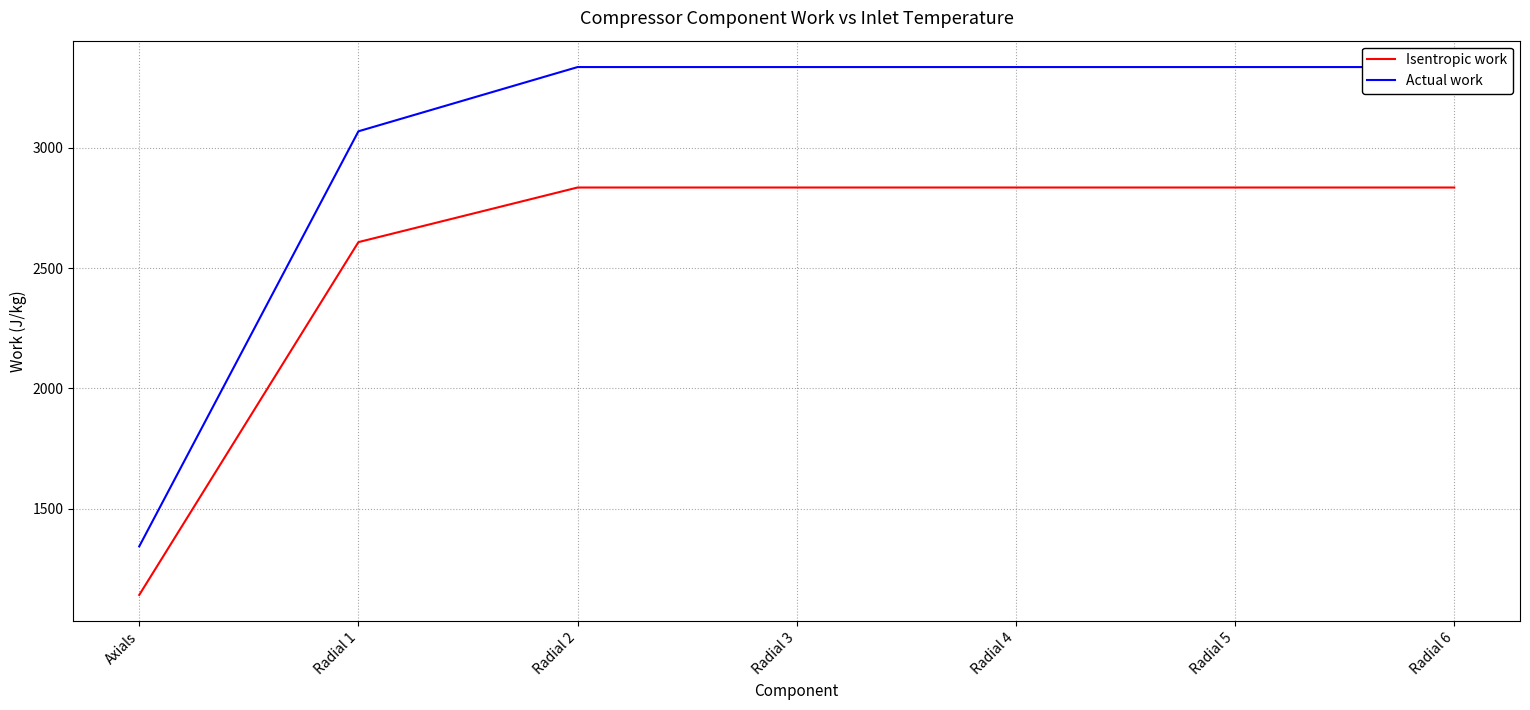

Which category has the lowest value across all series?

Axials